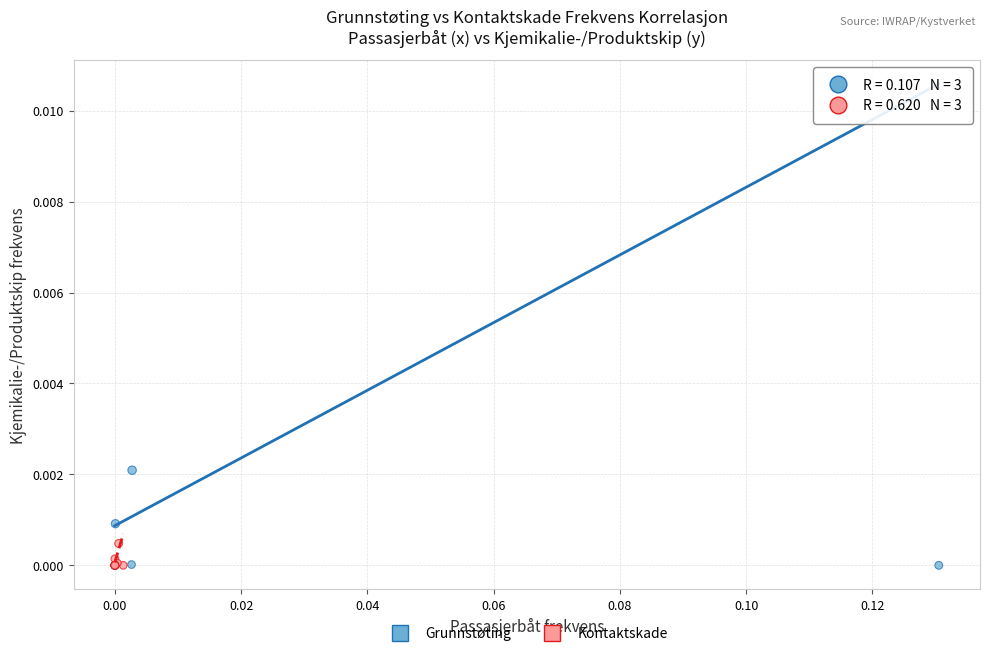

What are all the series names shown in the legend?

Grunnstøting, Kontaktskade